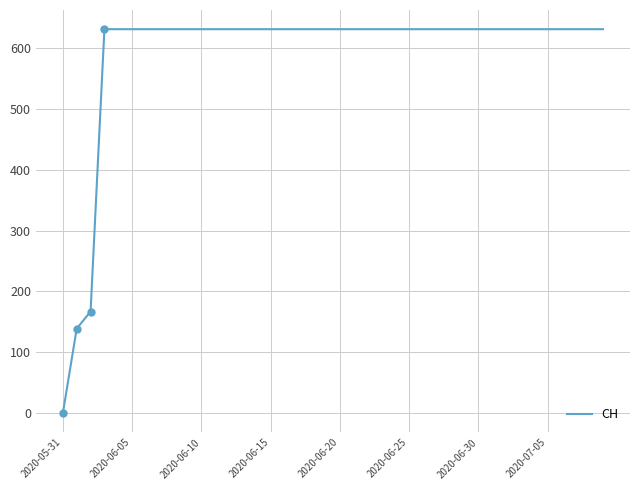

What is the greatest value displayed?

631